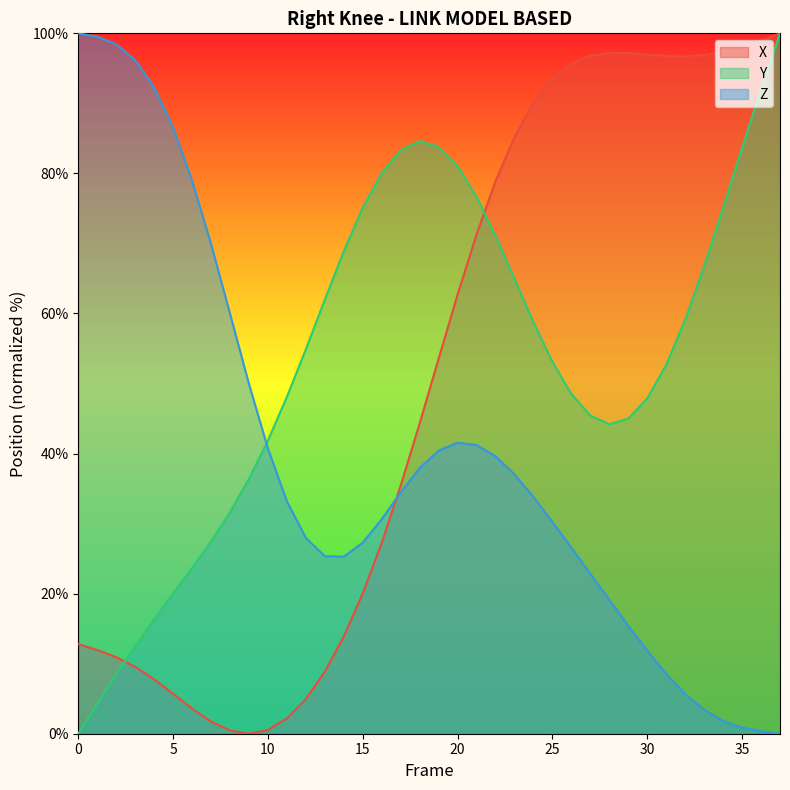

What is the difference between the highest and lowest values at 9?

49.9